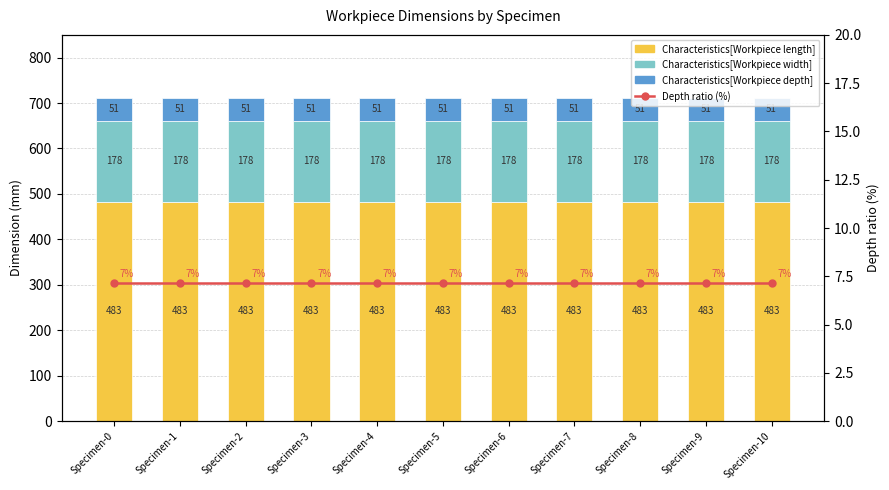

Reading right to left, what are all the values shown in this chart?

Characteristics[Workpiece length]: 483.0	483.0	483.0	483.0	483.0	483.0	483.0	483.0	483.0	483.0	483.0
Characteristics[Workpiece width]: 178.0	178.0	178.0	178.0	178.0	178.0	178.0	178.0	178.0	178.0	178.0
Characteristics[Workpiece depth]: 51.0	51.0	51.0	51.0	51.0	51.0	51.0	51.0	51.0	51.0	51.0
Depth ratio (%): 7.2	7.2	7.2	7.2	7.2	7.2	7.2	7.2	7.2	7.2	7.2